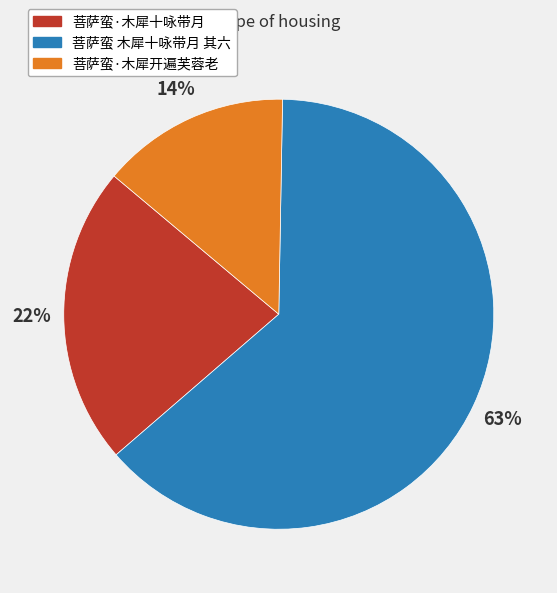

Count the number of slices in the pie.

3